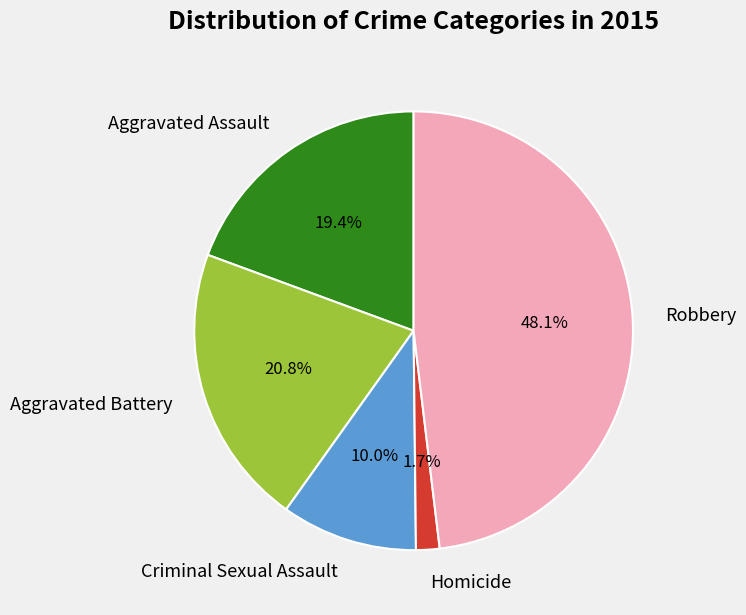

To the nearest percent, what is the combined percentage of Aggravated Assault and Criminal Sexual Assault?

29%